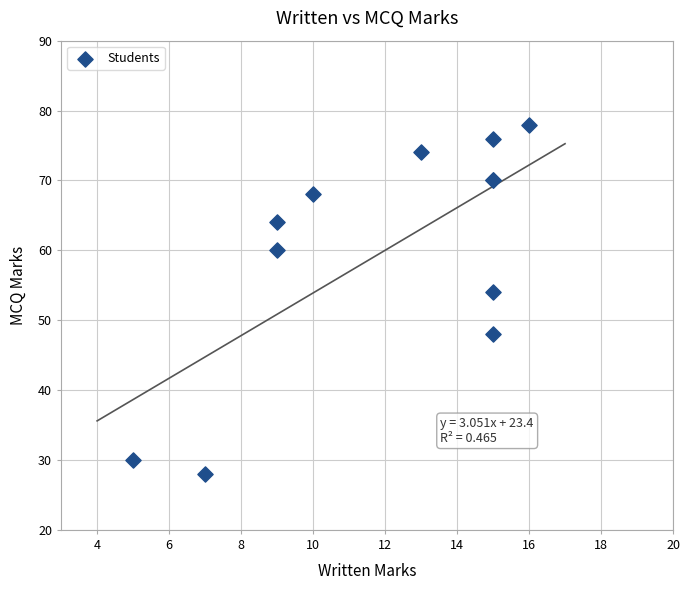

What Y value in the scatter plot is closest to 53?

54